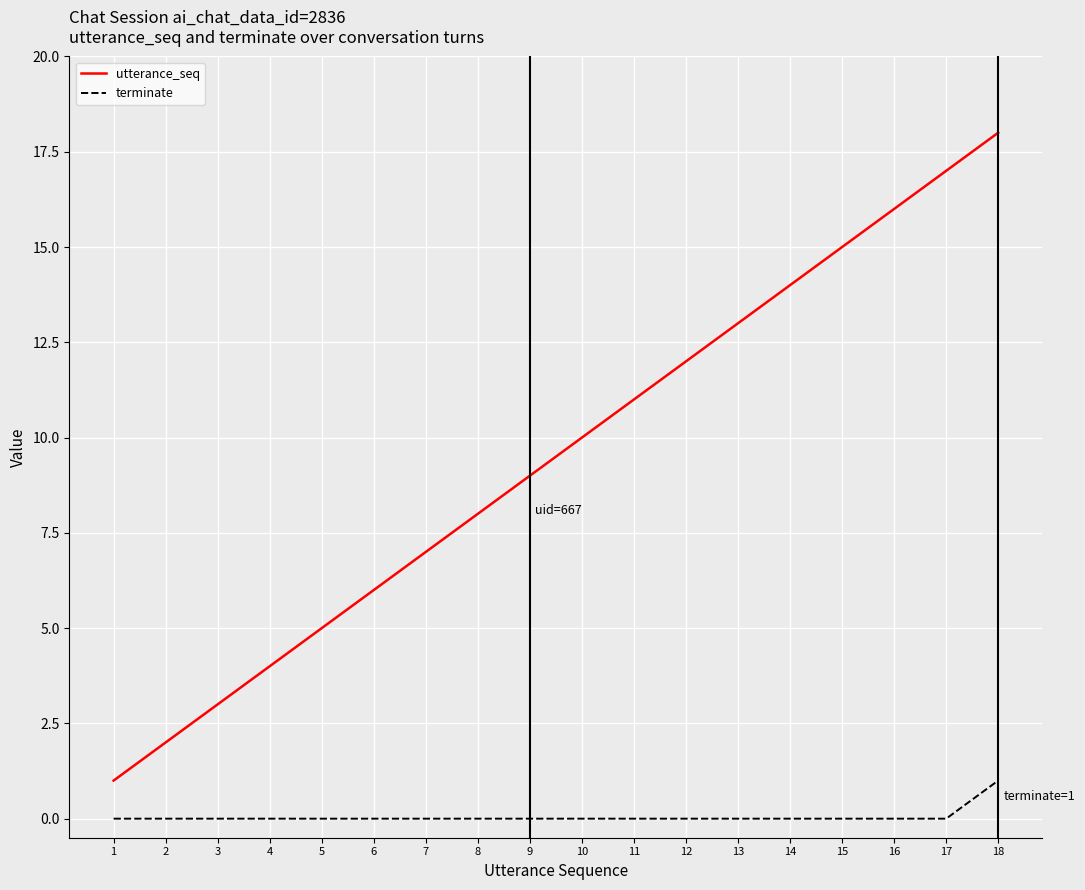

Which series has the largest total across all categories?

utterance_seq